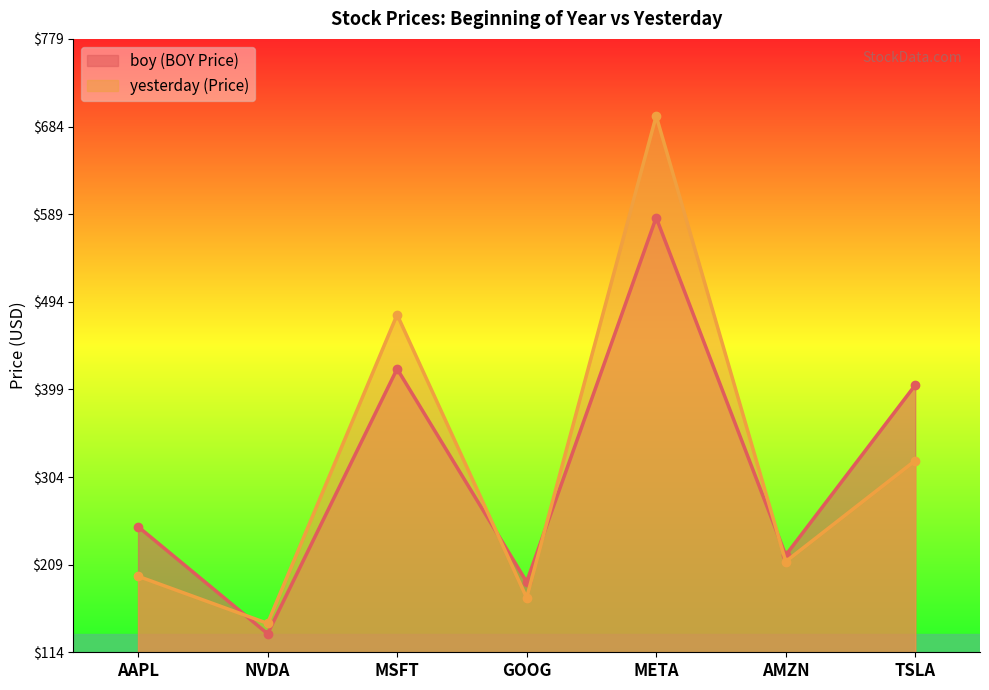

Is the value of yesterday at TSLA greater than the value of boy at META?

No